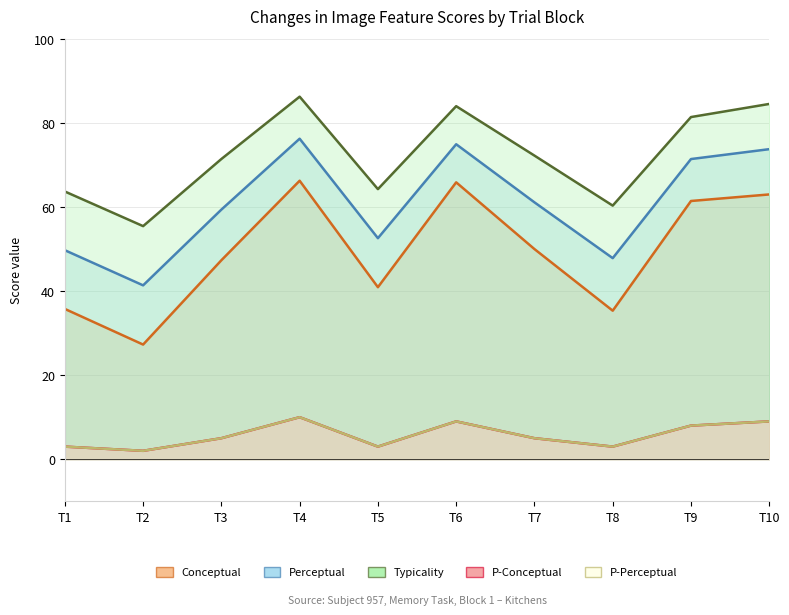

True or false: p_perceptual and conceptual intersect in this chart.

False